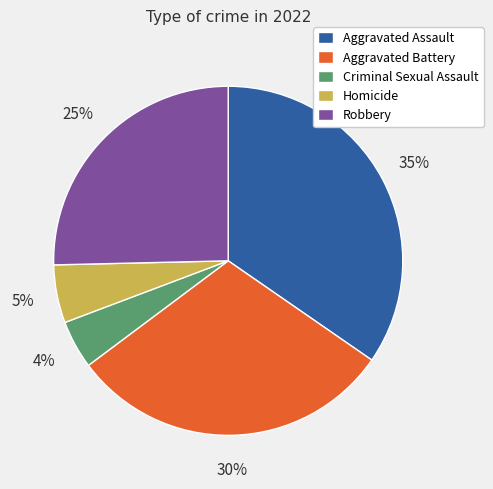

Rank the categories by value from highest to lowest.

Aggravated Assault, Aggravated Battery, Robbery, Homicide, Criminal Sexual Assault